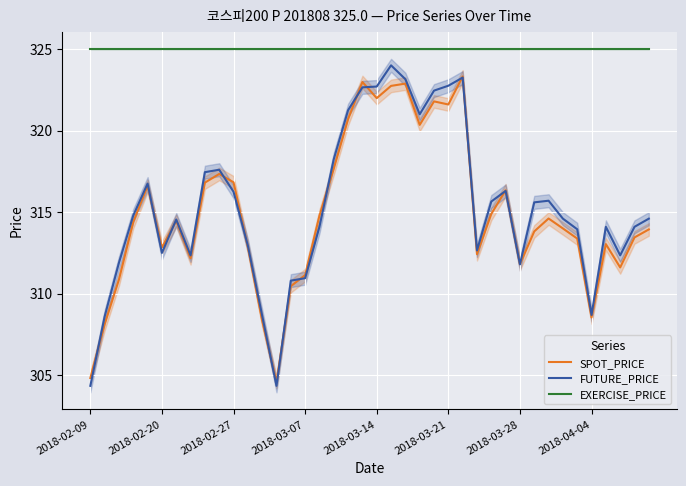

True or false: EXERCISE_PRICE and SPOT_PRICE intersect in this chart.

False